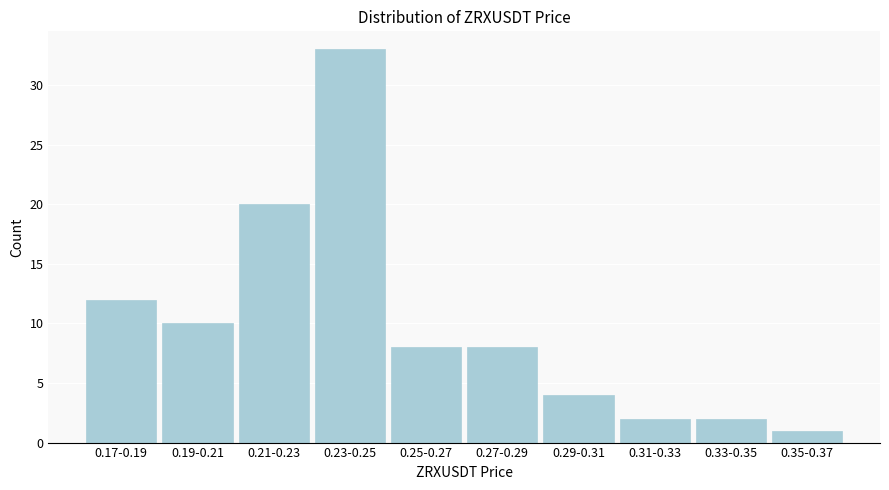

Reading right to left, transcribe all the data shown in this chart.

1	2	2	4	8	8	33	20	10	12